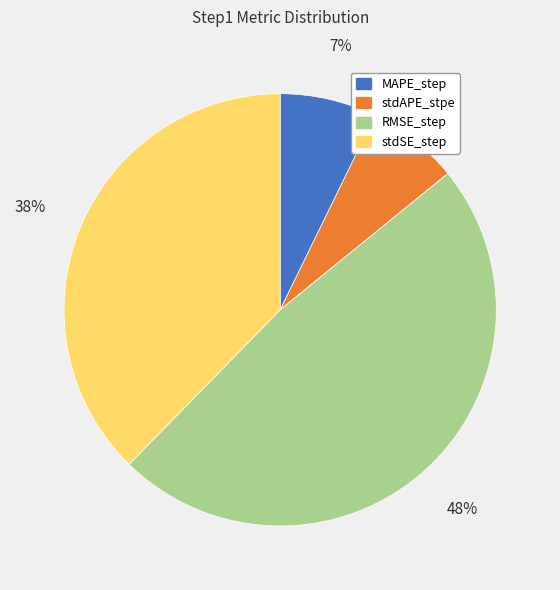

Is there a majority slice in this chart?

No